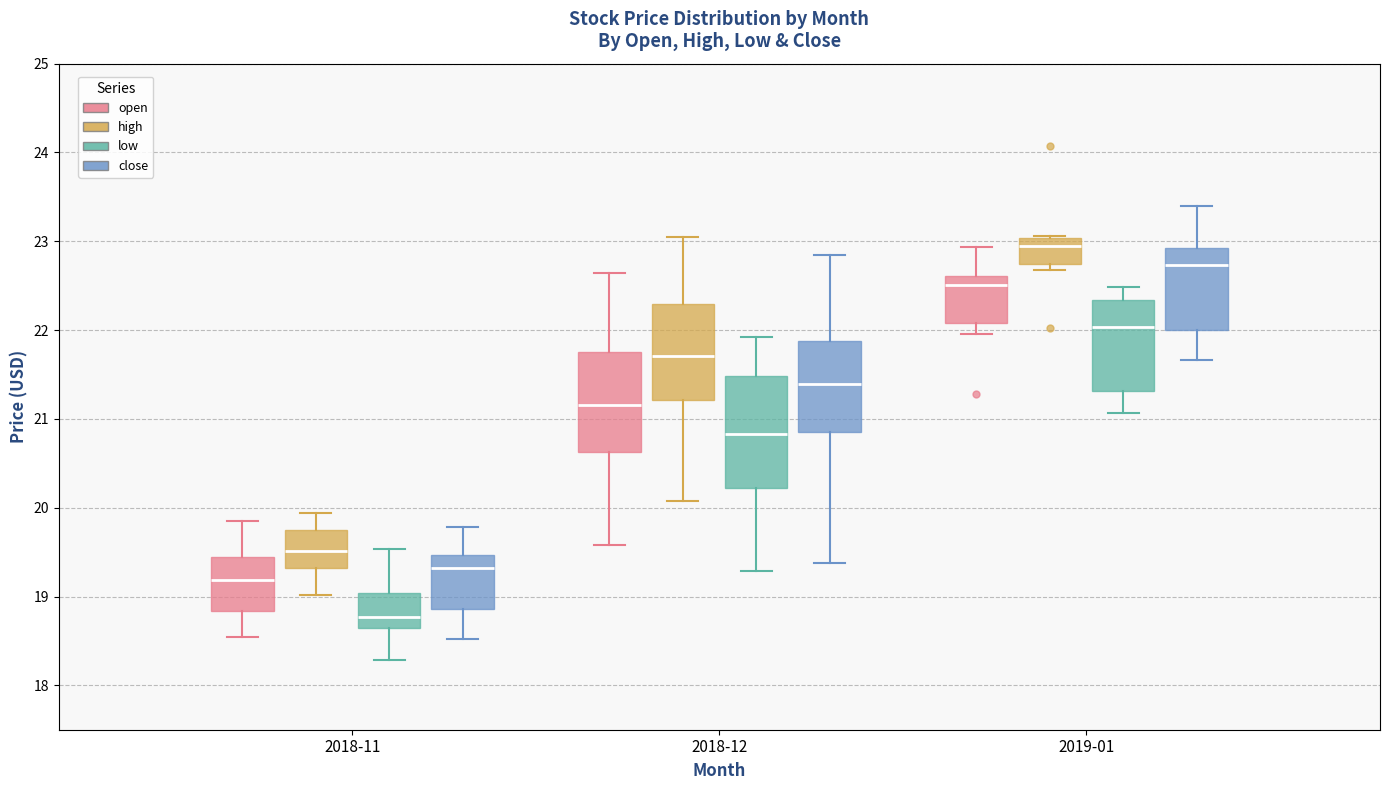

Reading left to right, read every box against the y-axis: the position of its median line, the range the box covers, and the ends of its whiskers. The values are not printed on the chart, so give them approximately, as read against the axis.

2018-11 (open): median 19.2, box 18.8 to 19.4, whiskers 18.5 to 19.9
2018-11 (high): median 19.5, box 19.3 to 19.7, whiskers 19.0 to 19.9
2018-11 (low): median 18.8, box 18.7 to 19.0, whiskers 18.3 to 19.5
2018-11 (close): median 19.3, box 18.9 to 19.5, whiskers 18.5 to 19.8
2018-12 (open): median 21.2, box 20.6 to 21.8, whiskers 19.6 to 22.6
2018-12 (high): median 21.7, box 21.2 to 22.3, whiskers 20.1 to 23.1
2018-12 (low): median 20.8, box 20.2 to 21.5, whiskers 19.3 to 21.9
2018-12 (close): median 21.4, box 20.9 to 21.9, whiskers 19.4 to 22.9
2019-01 (open): median 22.5, box 22.1 to 22.6, whiskers 22.0 to 22.9
2019-01 (high): median 22.9, box 22.7 to 23.0, whiskers 22.7 (just below the box's lower edge) to 23.1
2019-01 (low): median 22.0, box 21.3 to 22.3, whiskers 21.1 to 22.5
2019-01 (close): median 22.7, box 22.0 to 22.9, whiskers 21.7 to 23.4